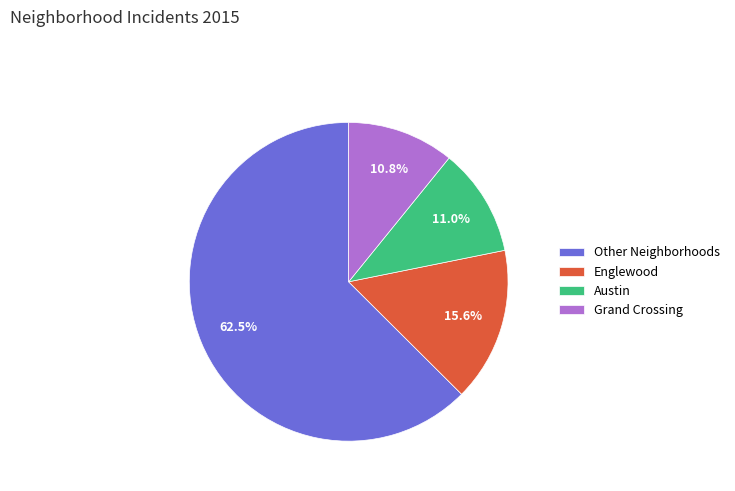

Approximately how many times larger is the value at Other Neighborhoods compared to Englewood?

4.0